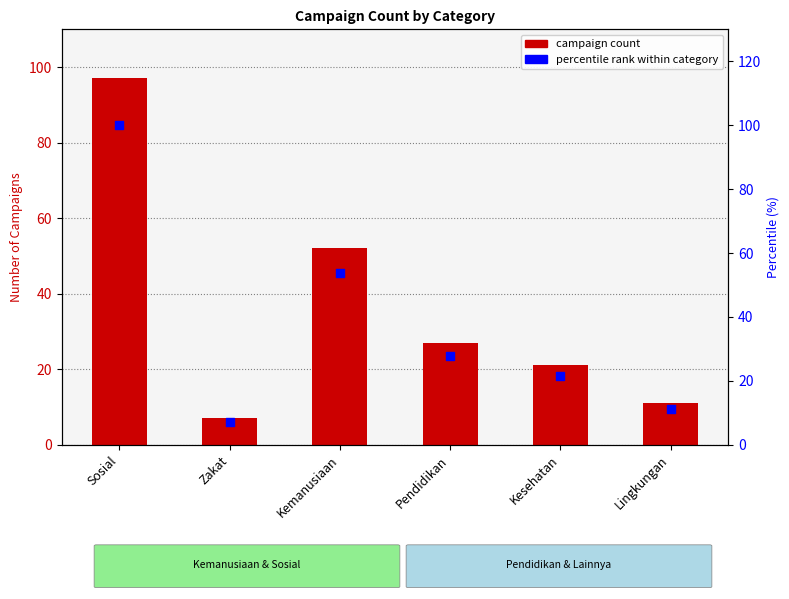

What is the total value across all series at Kemanusiaan?

105.6